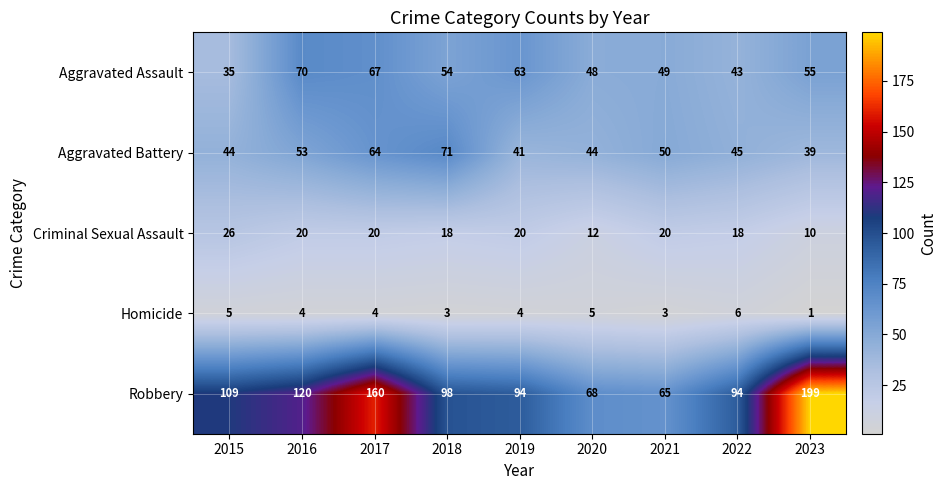

Which series has the largest total across all categories?

Robbery